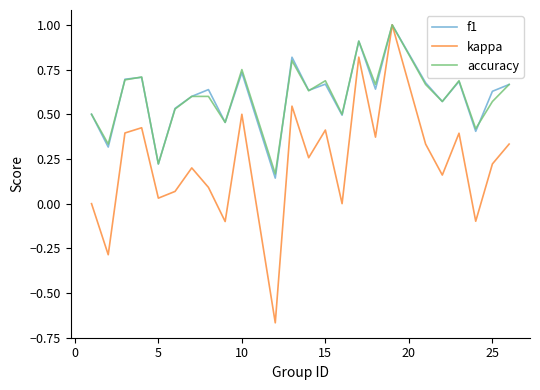

What is the maximum value shown in the chart?

1.0